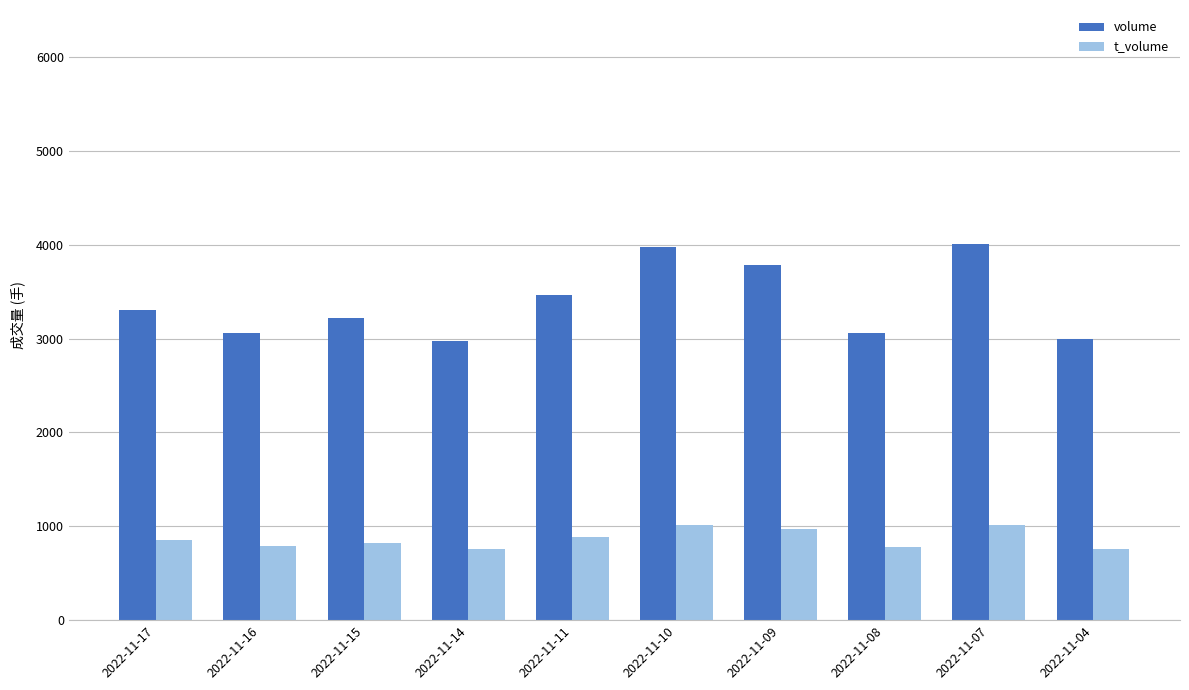

The value of volume at 2022-11-04 is 4686. True or false?

False